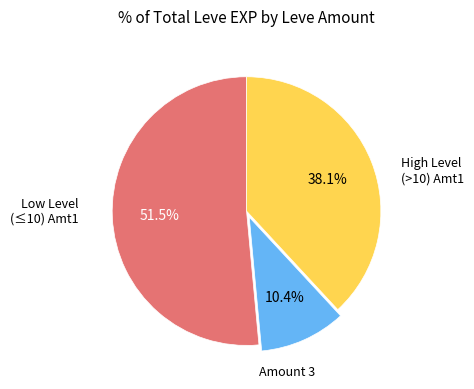

Does any single category account for the majority?

Yes